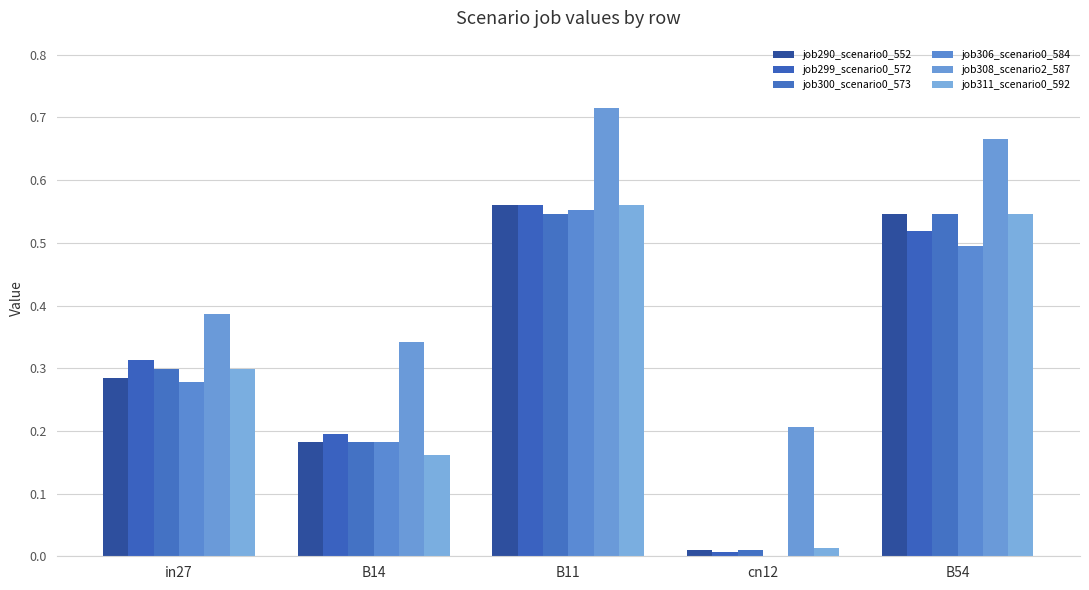

The job290_scenario0_552 series shows 0.2 at B14. True or false?

True